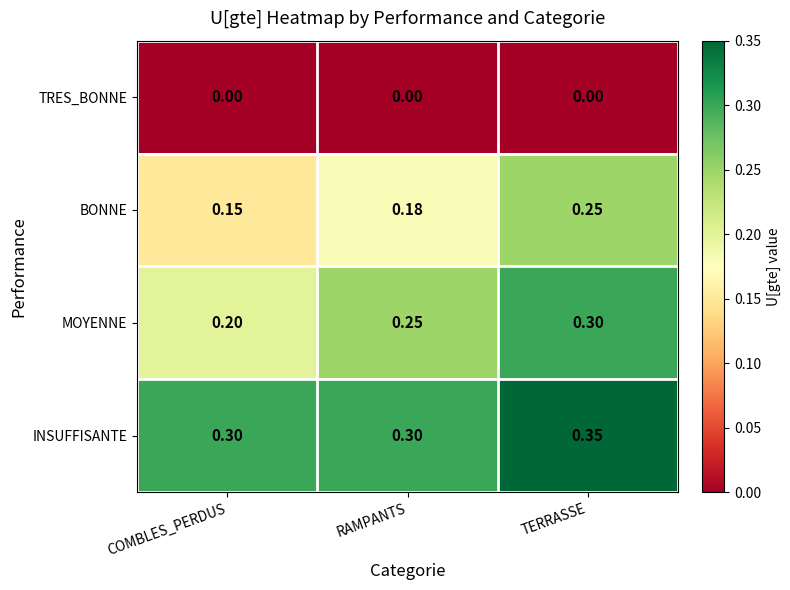

Between RAMPANTS and TERRASSE, which series saw the biggest shift?

BONNE